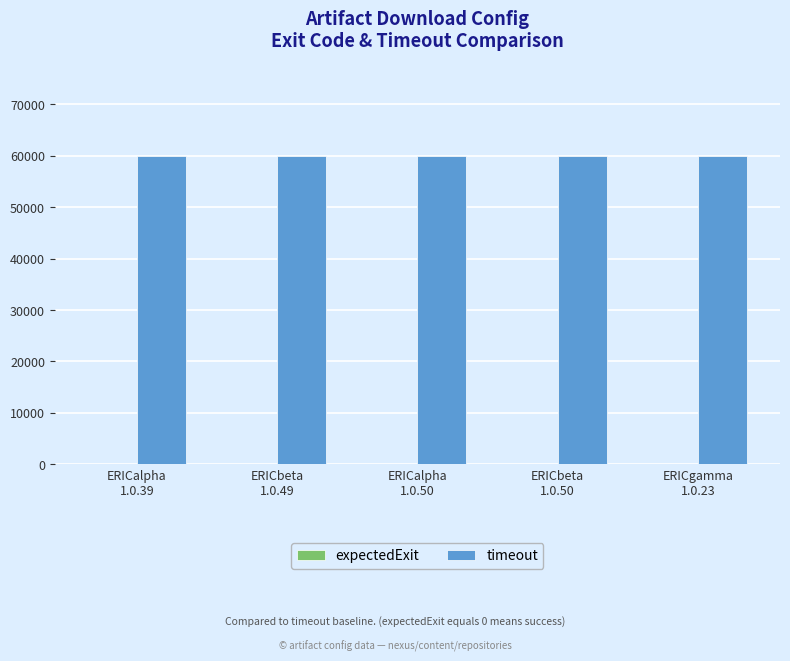

Reading right to left, extract all data points from this chart.

expectedExit: ERICgamma
1.0.23=0	ERICbeta
1.0.50=0	ERICalpha
1.0.50=0	ERICbeta
1.0.49=0	ERICalpha
1.0.39=0
timeout: ERICgamma
1.0.23=60000	ERICbeta
1.0.50=60000	ERICalpha
1.0.50=60000	ERICbeta
1.0.49=60000	ERICalpha
1.0.39=60000